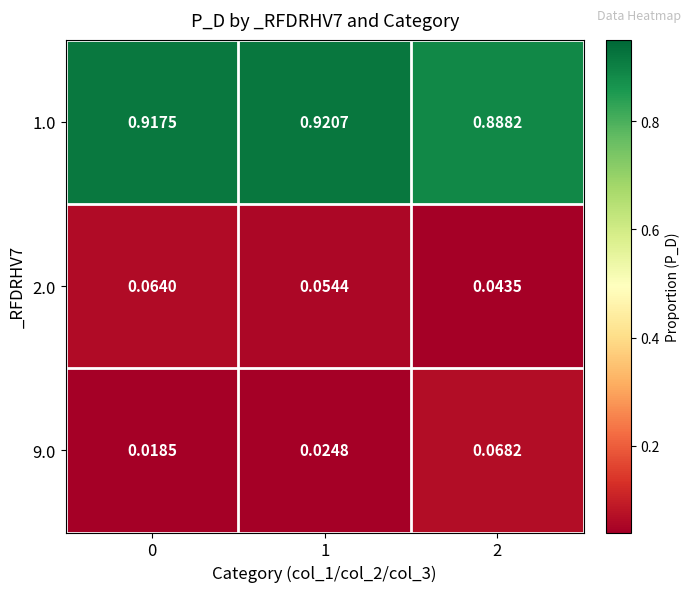

Is the value of 9.0 at 1 greater than the value of 1.0 at 0?

No